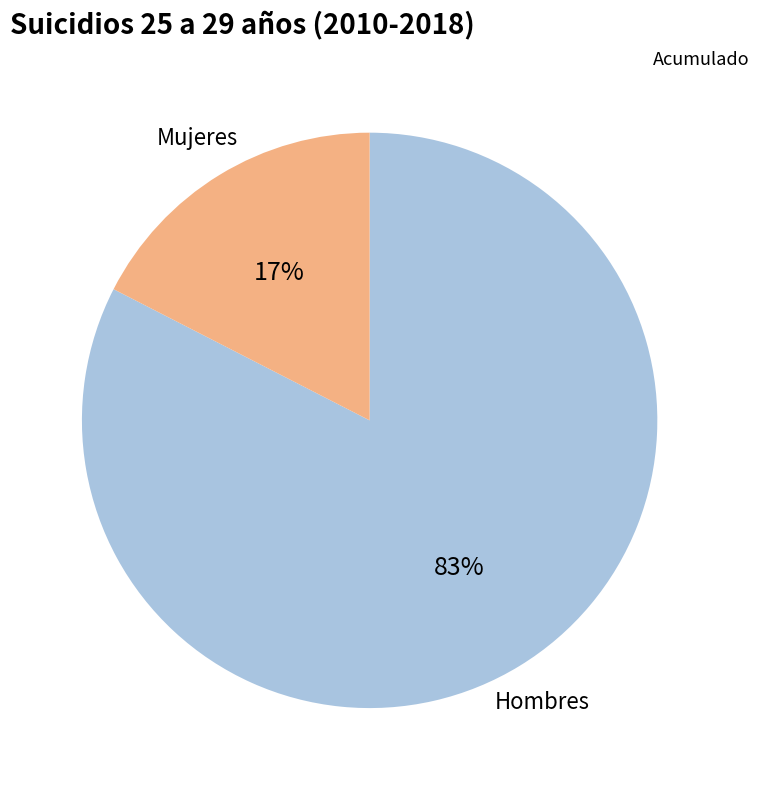

To the nearest percent, what is the average slice percentage?

50%